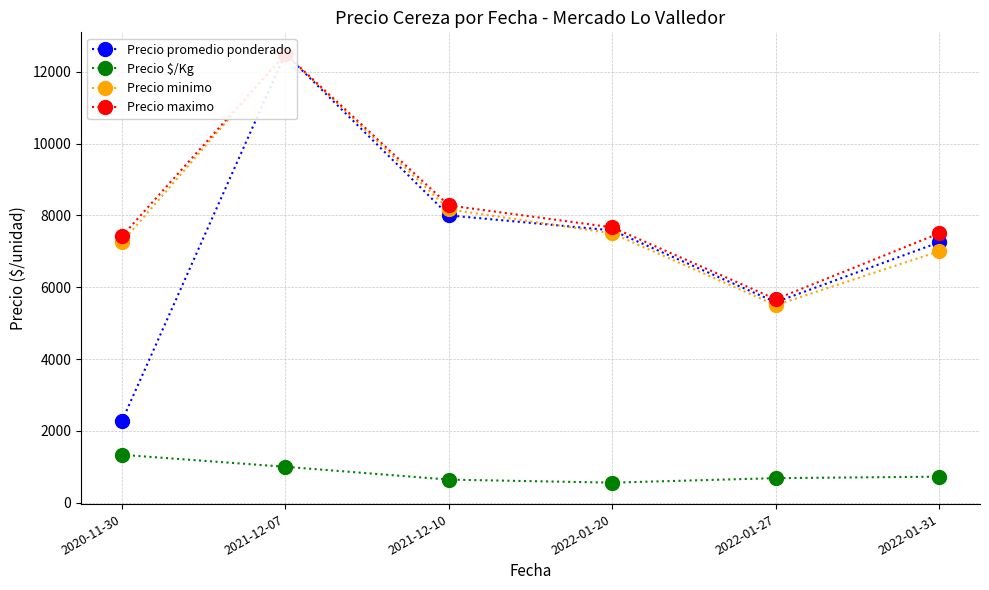

How many values in the Precio minimo series exceed 7500?

2